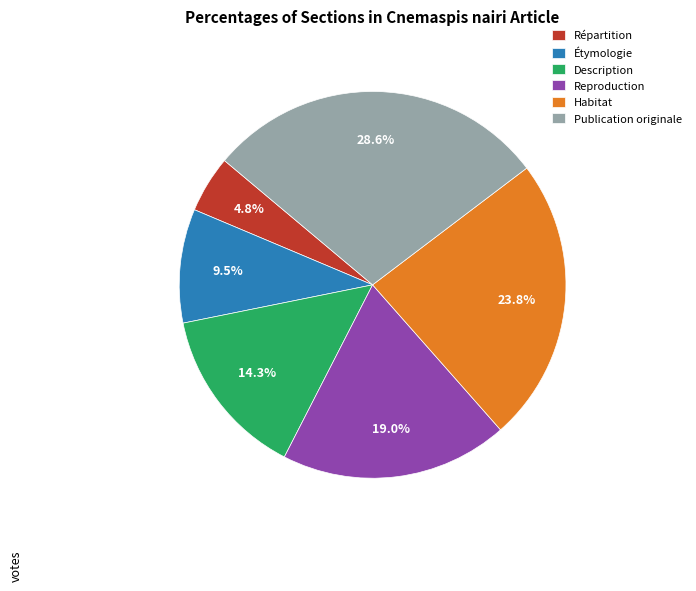

Between Habitat and Répartition, which is larger?

Habitat